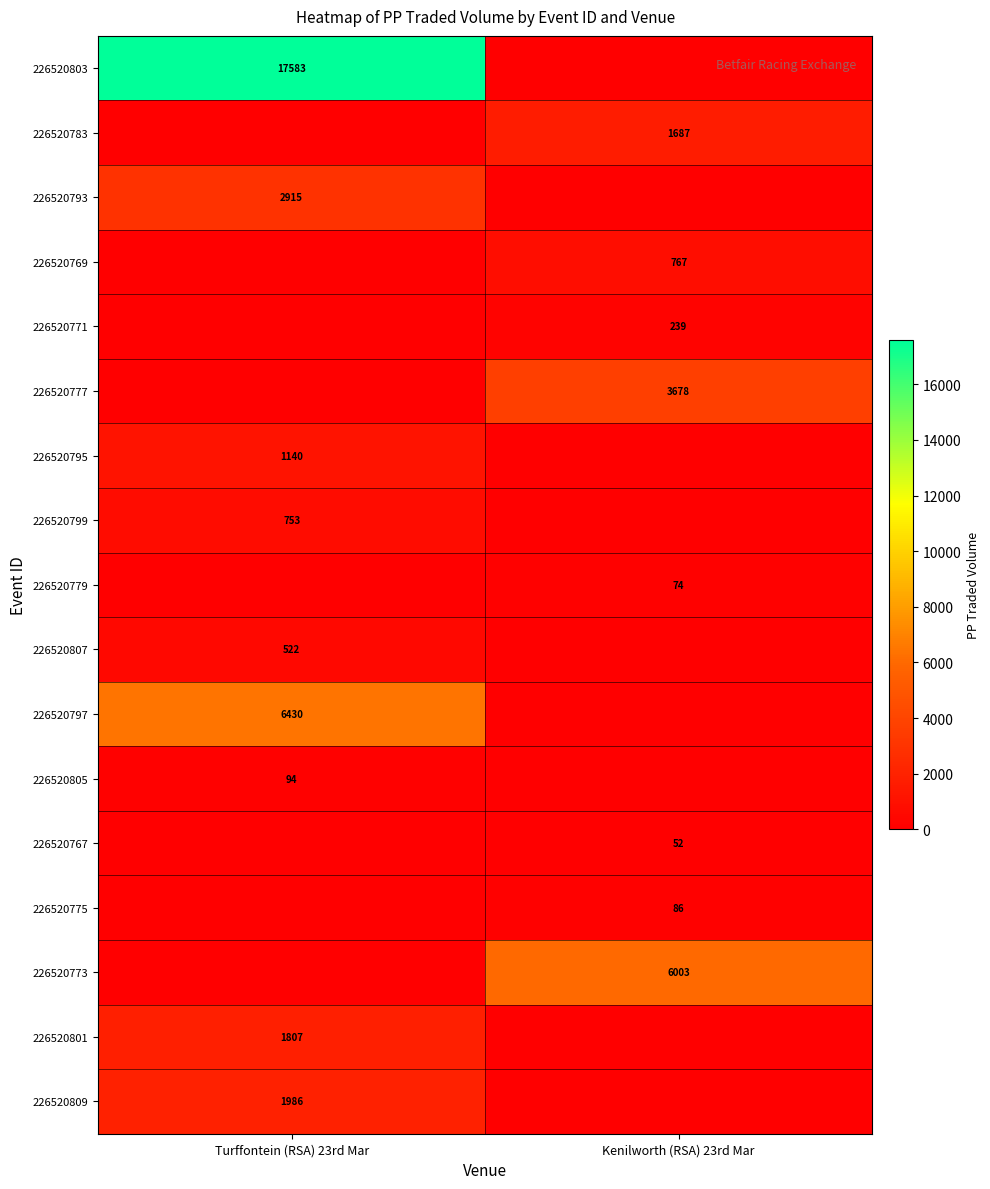

Which category has the lowest value across all series?

Kenilworth (RSA) 23rd Mar